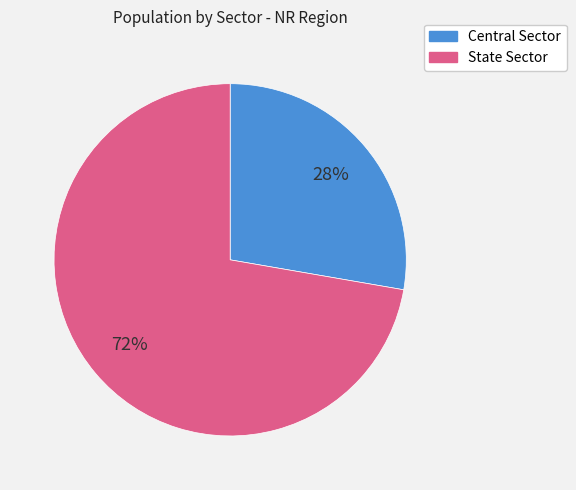

The Central Sector slice represents 28% of the pie. True or false?

True